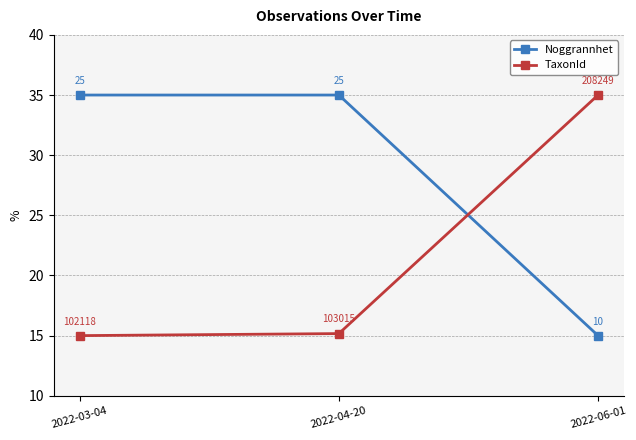

What is the approximate value of TaxonId at 2022-03-04?

15.0